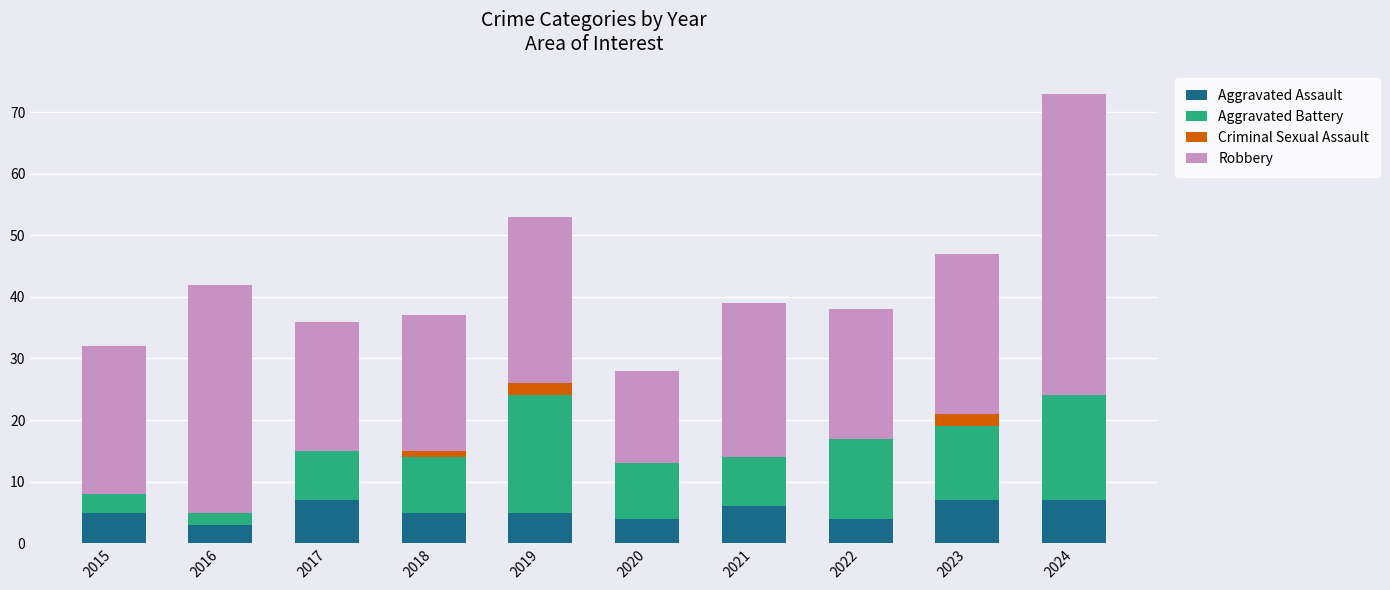

The Aggravated Assault series shows 4 at 2022. True or false?

True